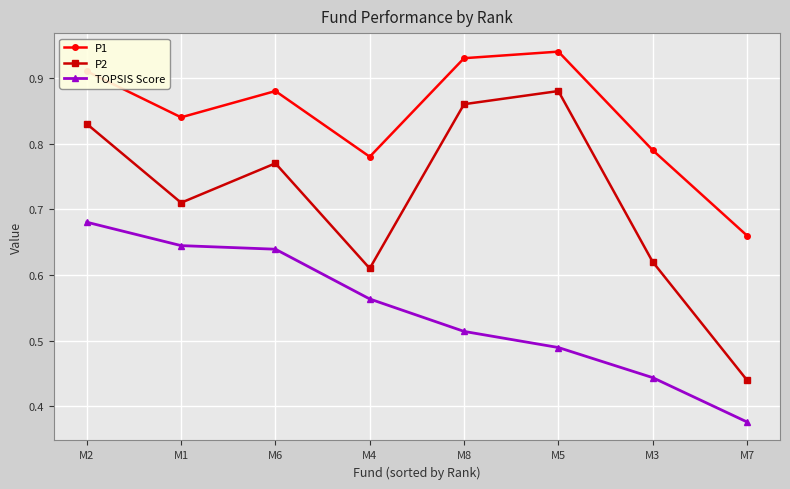

Which category has the highest value in the TOPSIS Score series?

M2